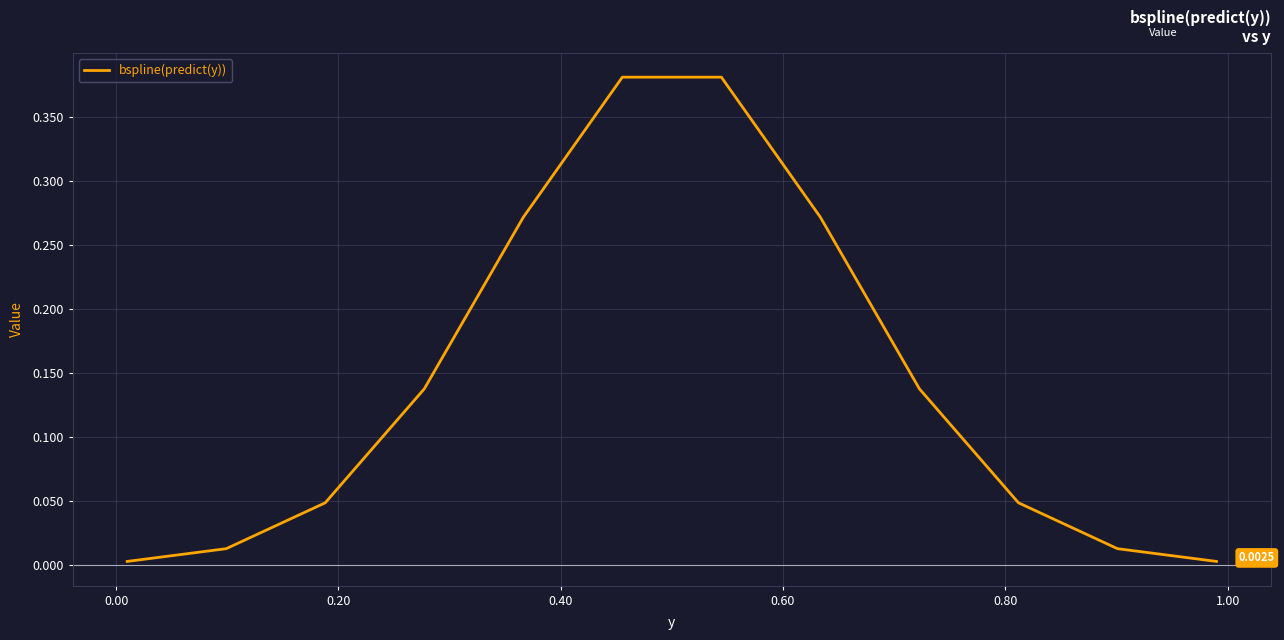

How many interior local peaks (higher than both neighbors) does the data have?

1